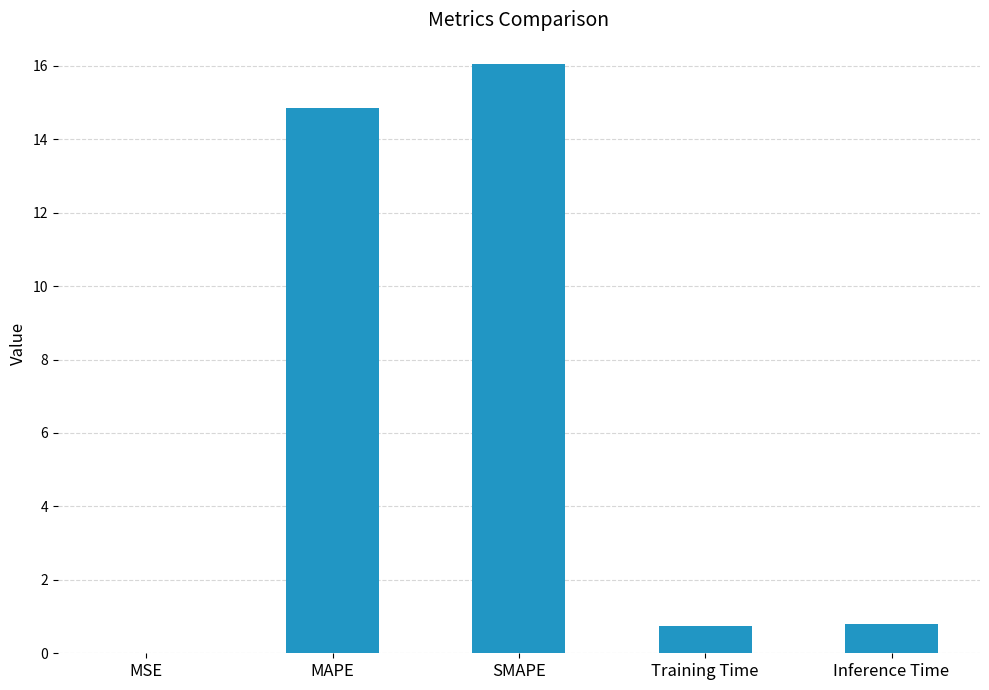

How many series are shown in this chart?

1